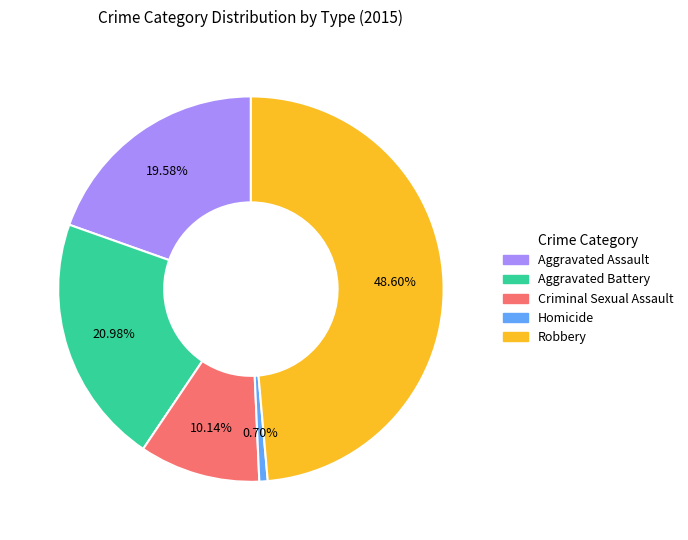

To the nearest percent, what portion does Aggravated Battery represent?

21%